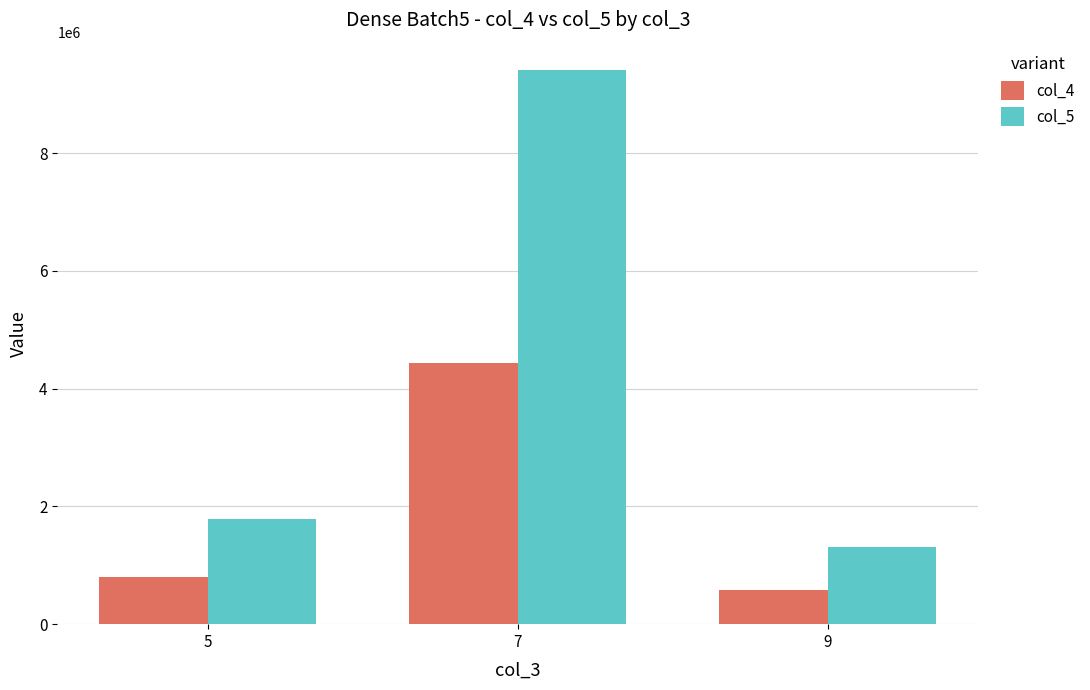

Reading left to right, extract all data points from this chart.

col_4: 5=804302.7	7=4441189.6	9=577761.0
col_5: 5=1788195.7	7=9404405.2	9=1302371.5